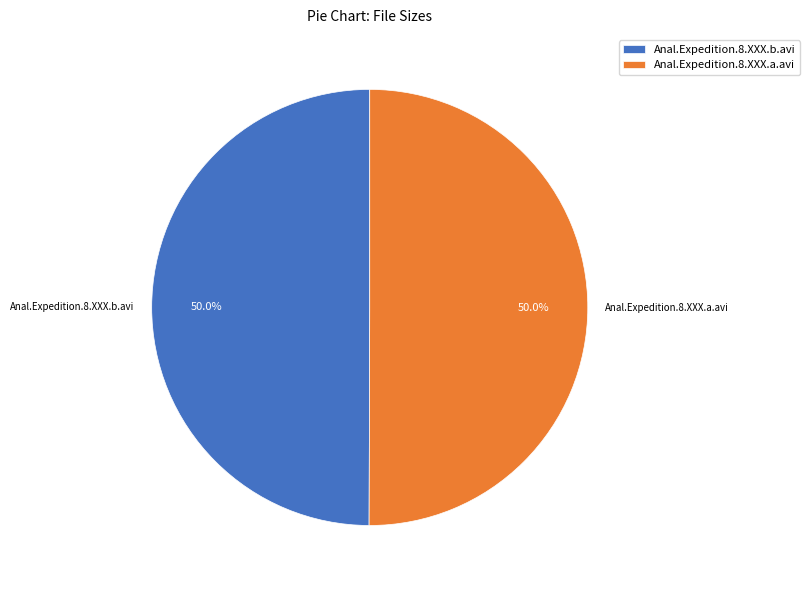

True or false: Anal.Expedition.8.XXX.a.avi accounts for 50% of the total.

True